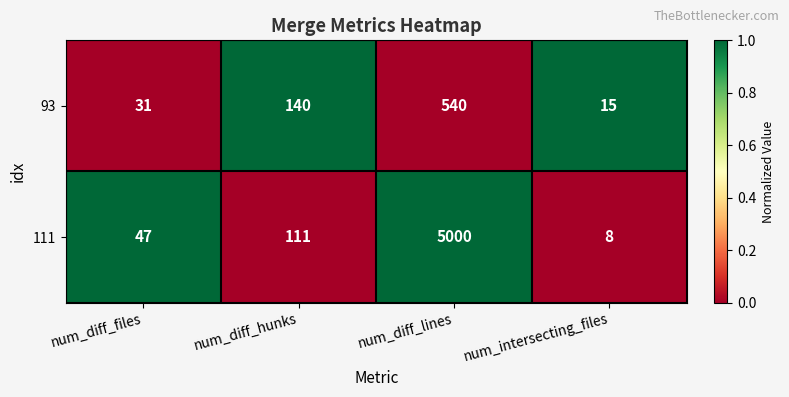

At which category is the sum across all series the highest?

num_diff_lines